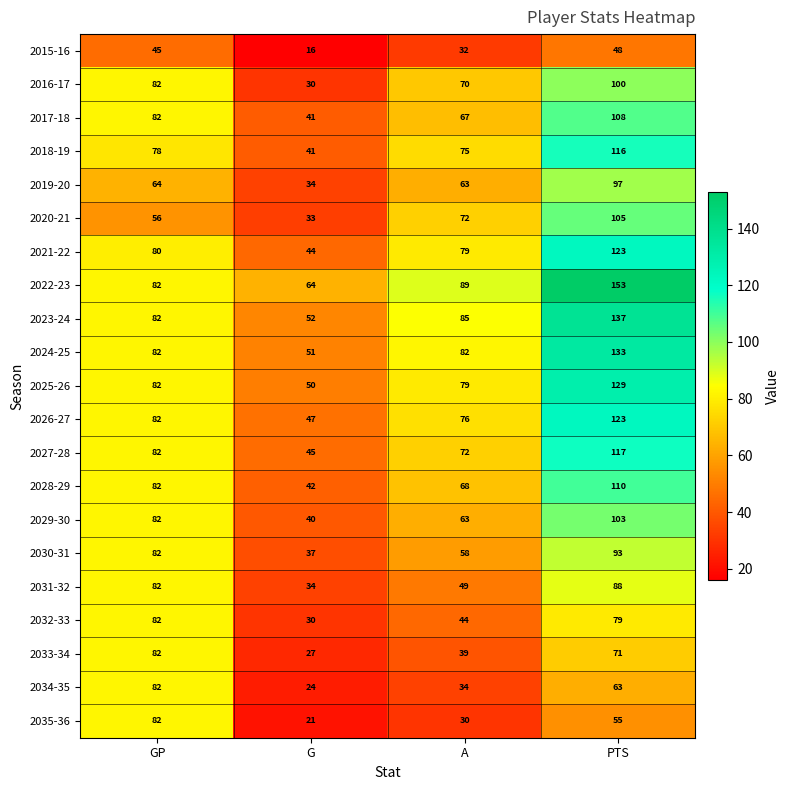

Is it true that 2028-29 equals 34 at GP?

False